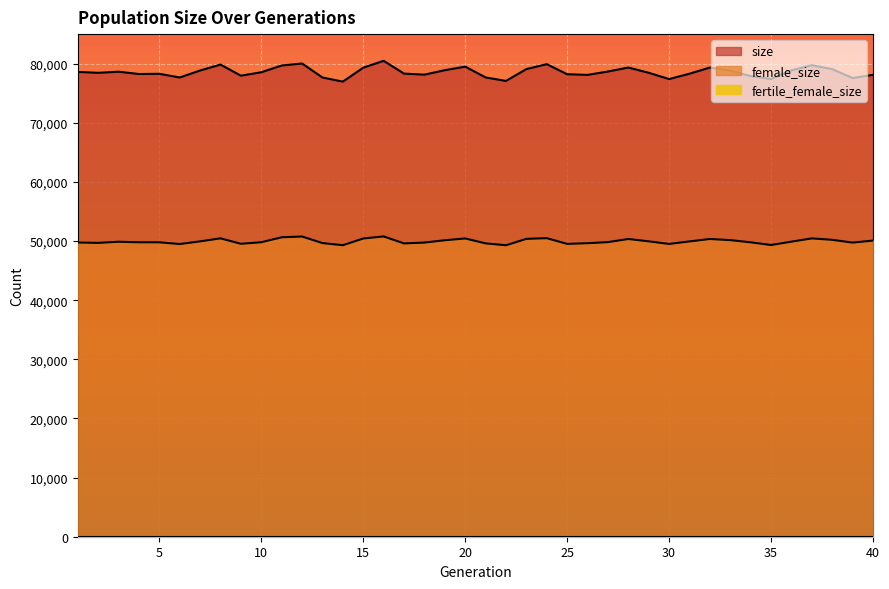

What is the sum of all female_size values?

1998281